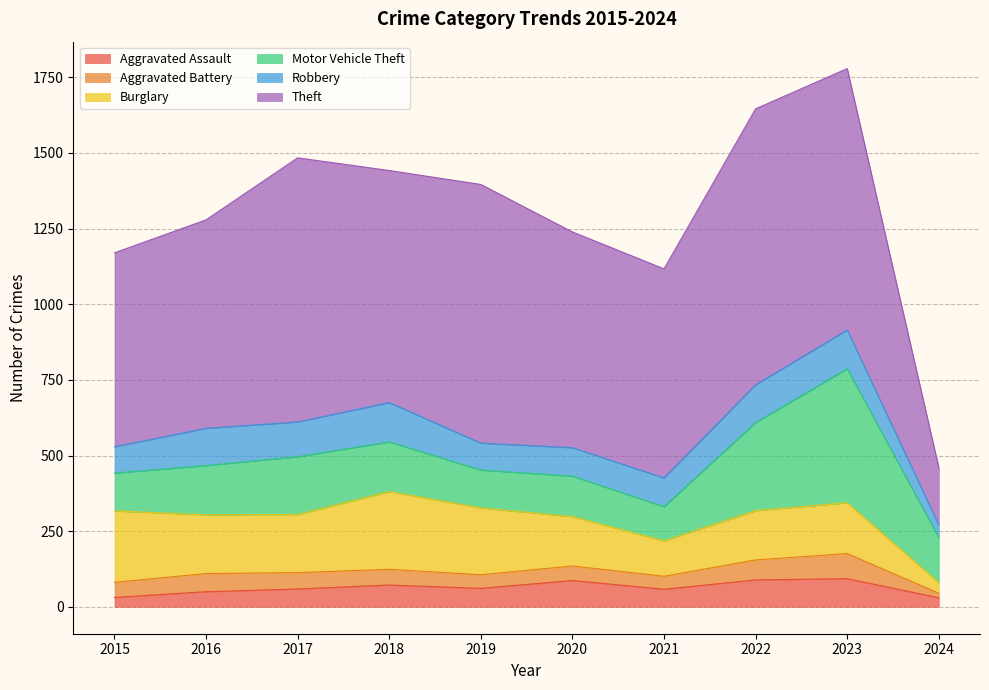

True or false: Motor Vehicle Theft has more than 1 interior local peaks.

True